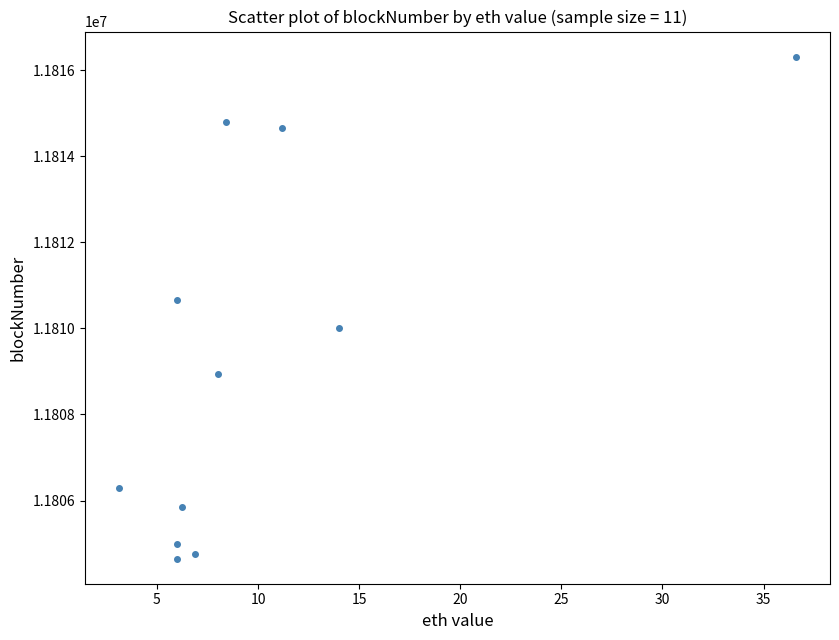

What is the range of Y values (max minus min)?

11666